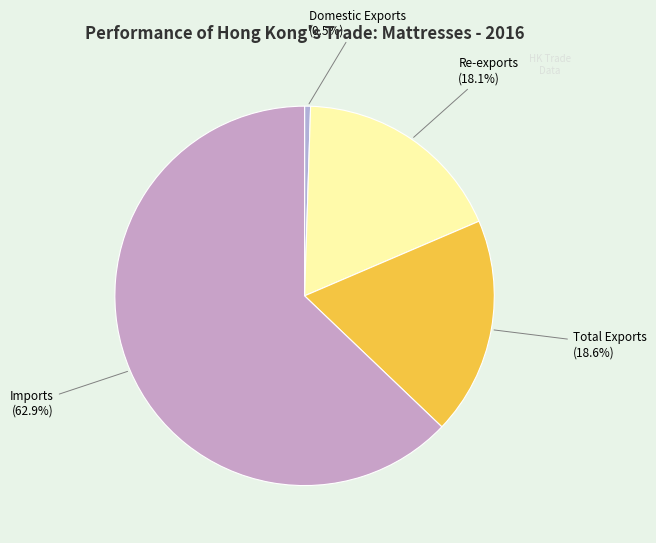

Which has a higher value, Re-exports or Total Exports?

Total Exports